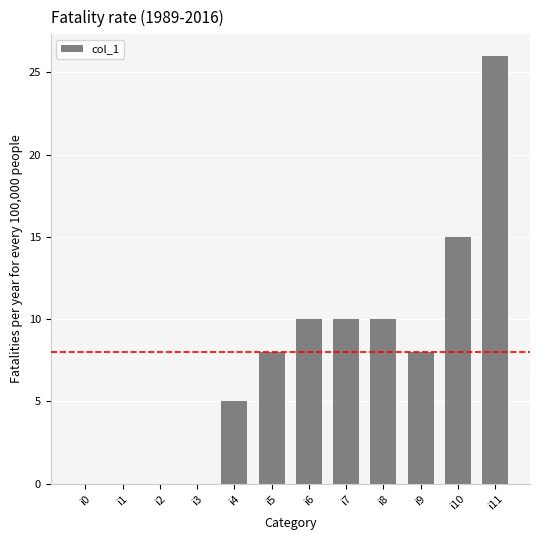

What is the average value?

8